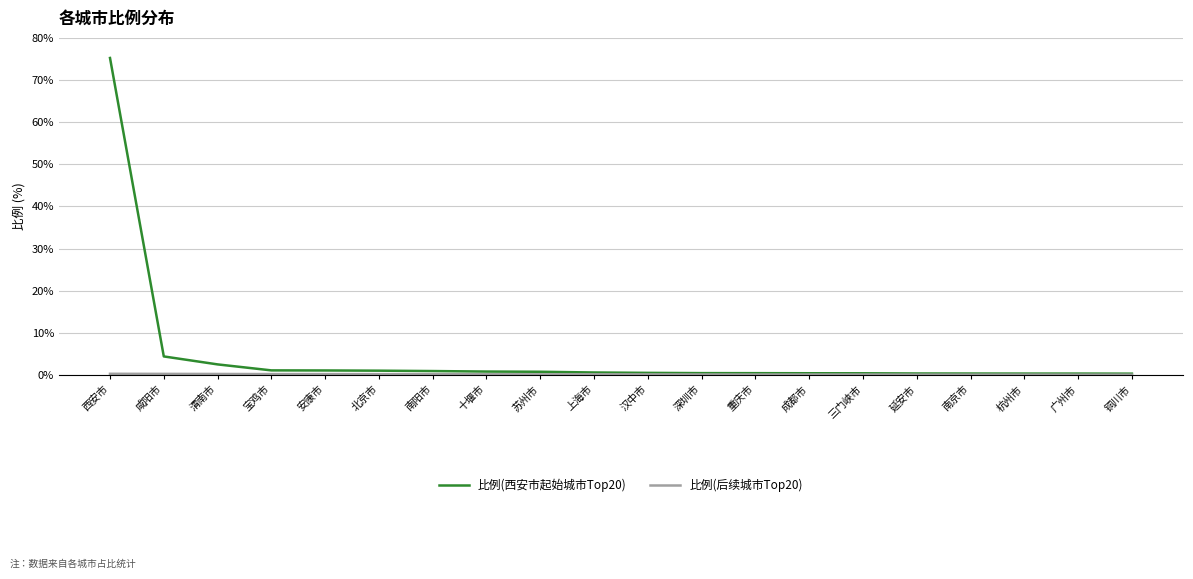

Which series has the largest total across all categories?

比例(西安市起始城市Top20)